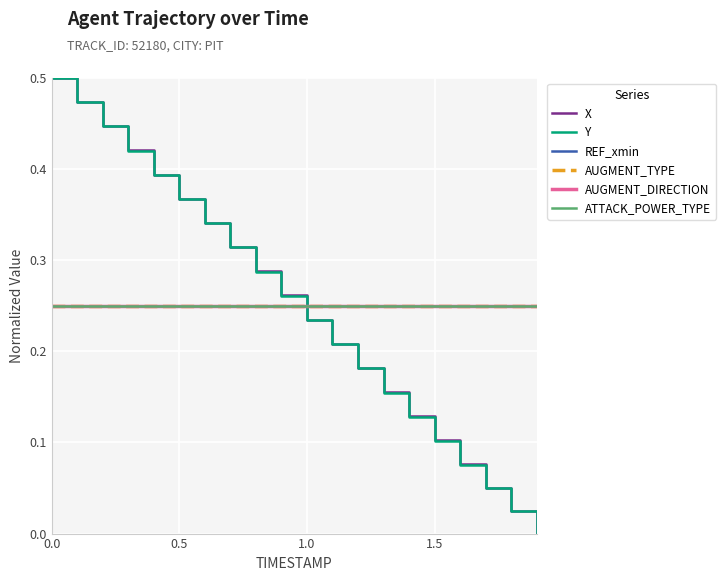

Does the chart display data point markers on the line(s)?

No